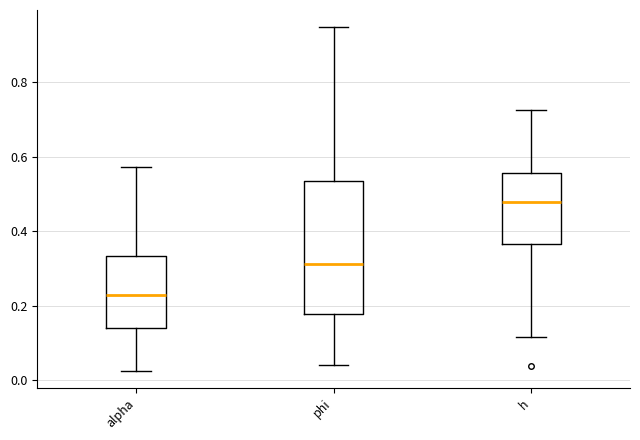

Which box has the highest median line?

h